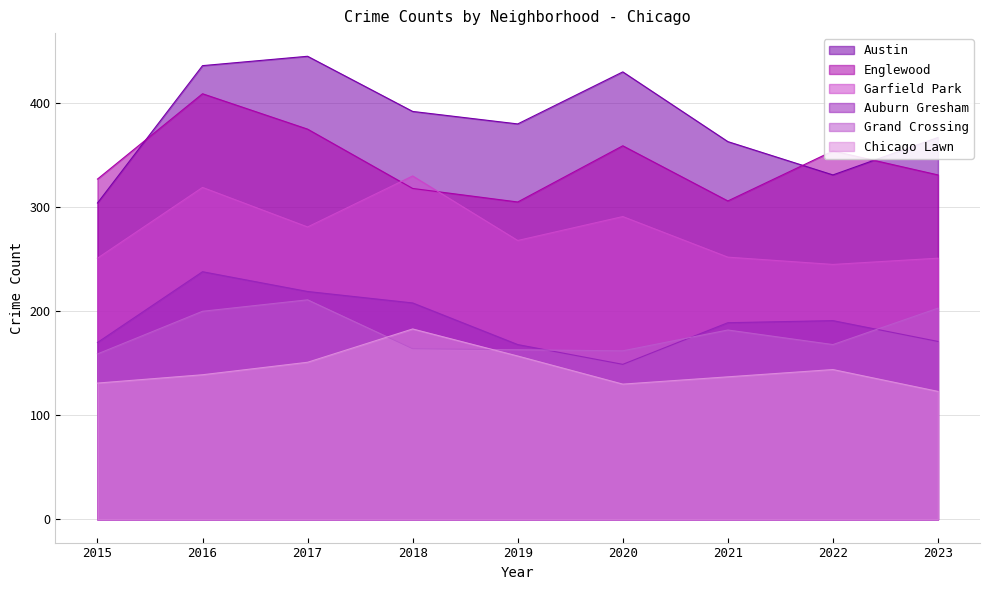

Which series has the largest total across all categories?

Austin